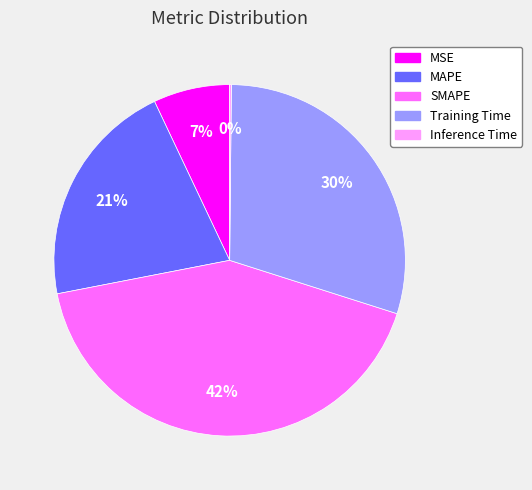

Is there any slice that represents more than half of the pie?

No